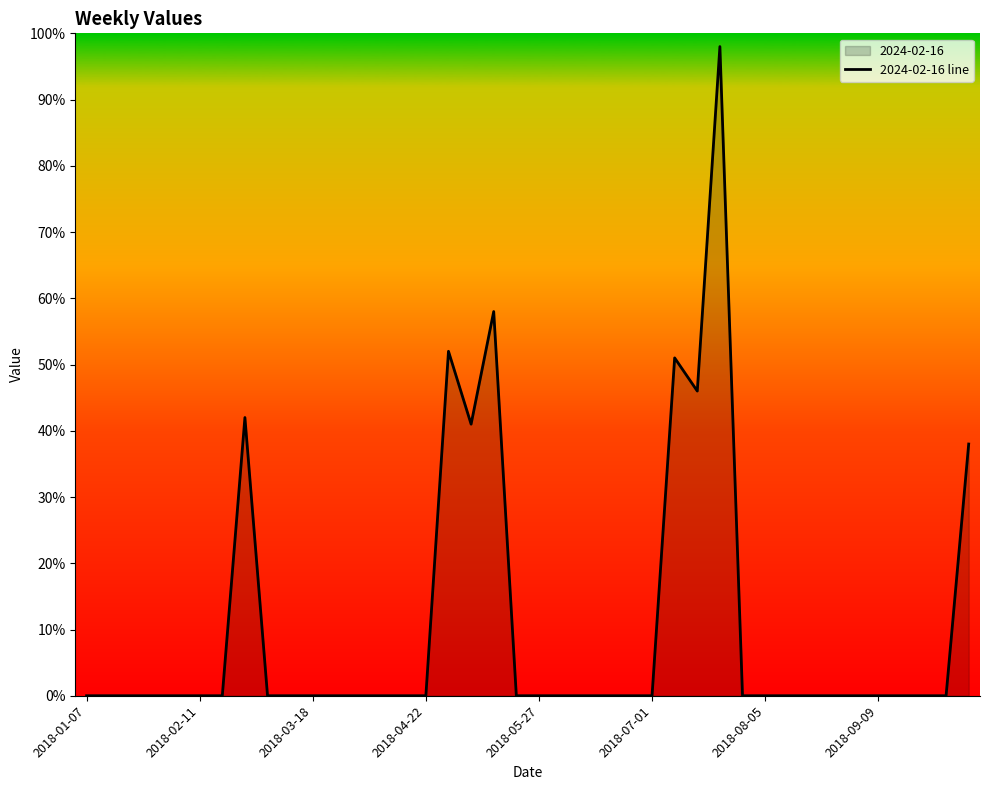

The value at 2018-03-18 is 0. True or false?

True